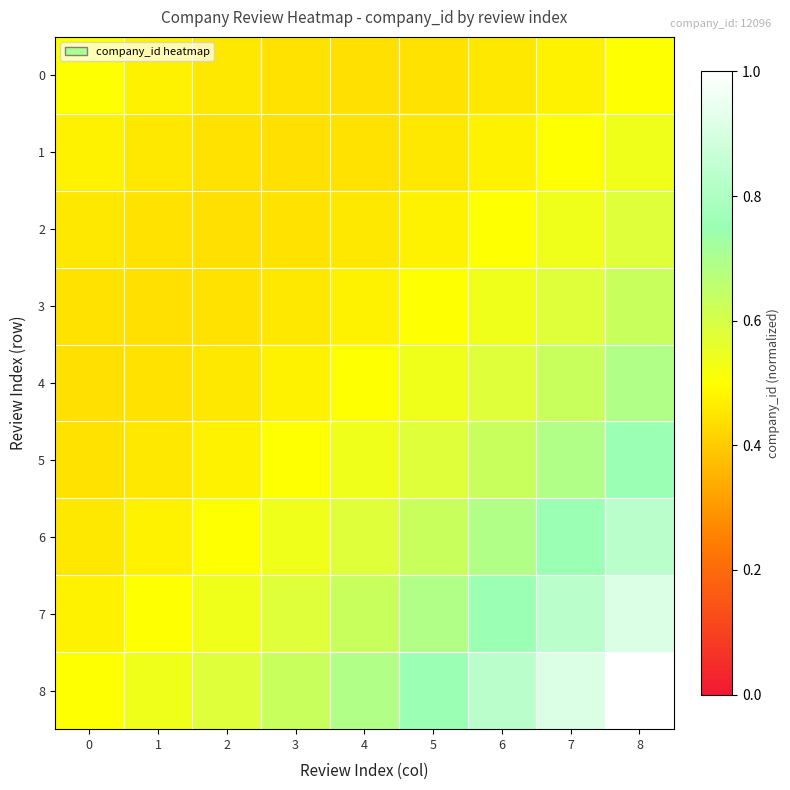

At how many categories does at least one series exceed 0?

9